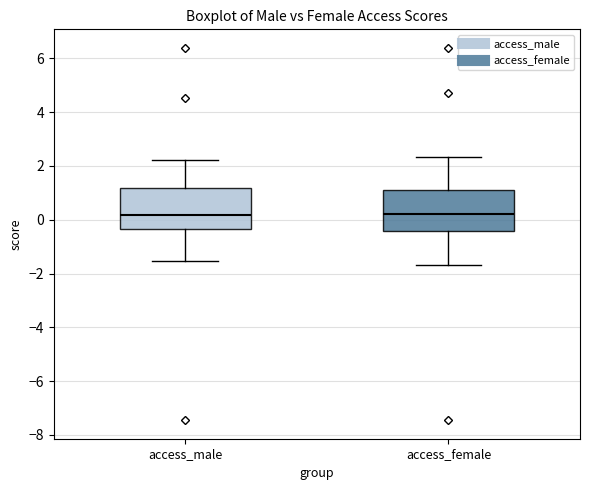

Where is the upper edge of the box for access_female on the y-axis? The values are not printed on the chart, so give them approximately, as read against the axis.

1.2